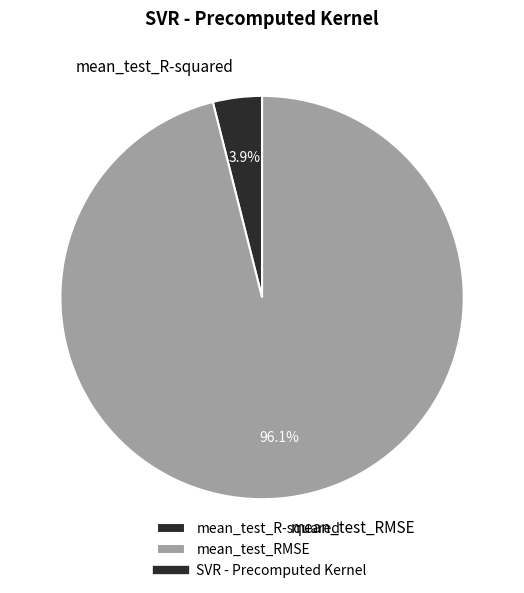

Which has a higher value, mean_test_RMSE or mean_test_R-squared?

mean_test_RMSE